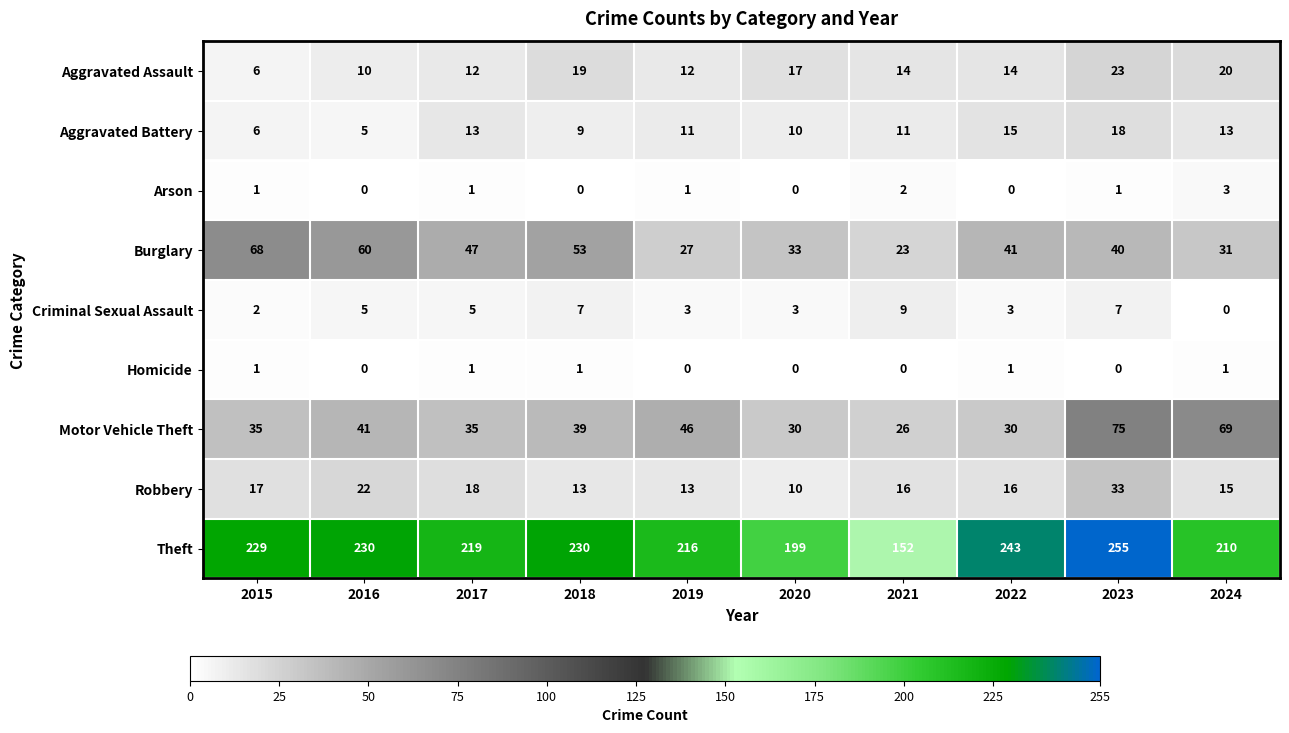

The Burglary series shows 39 at 2015. True or false?

False